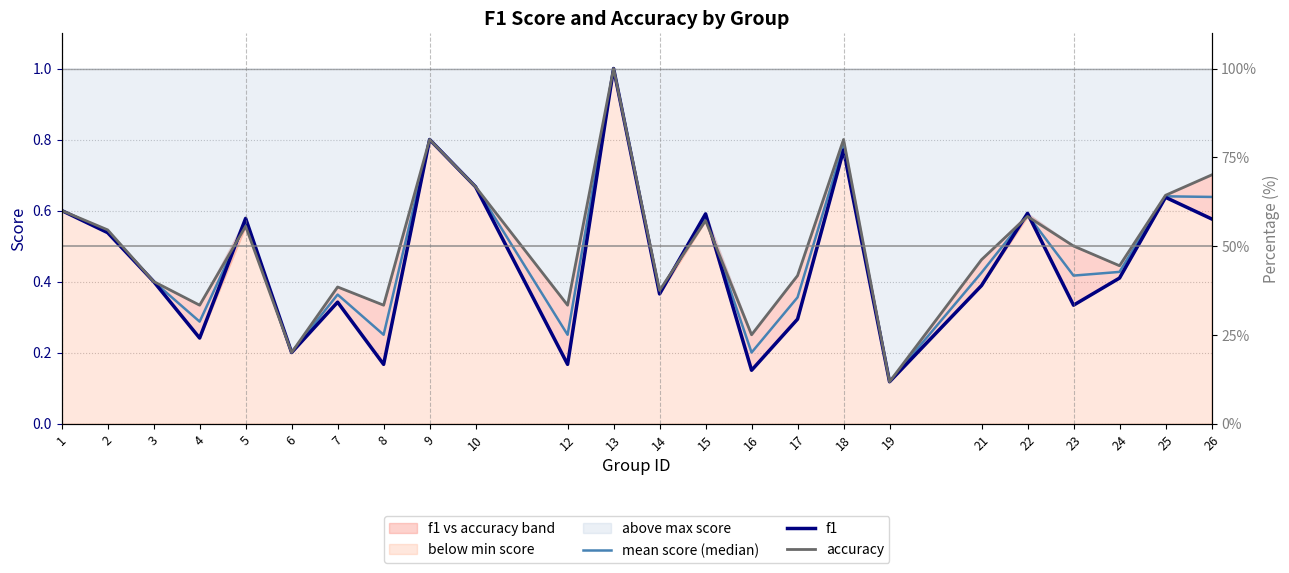

Reading left to right, what are all the values shown in this chart?

mean score (median): 1=0.6	2=0.5	3=0.4	4=0.3	5=0.6	6=0.2	7=0.4	8=0.2	9=0.8	10=0.7	12=0.2	13=1.0	14=0.4	15=0.6	16=0.2	17=0.4	18=0.8	19=0.1	21=0.4	22=0.6	23=0.4	24=0.4	25=0.6	26=0.6
f1: 1=0.6	2=0.5	3=0.4	4=0.2	5=0.6	6=0.2	7=0.3	8=0.2	9=0.8	10=0.7	12=0.2	13=1.0	14=0.4	15=0.6	16=0.2	17=0.3	18=0.8	19=0.1	21=0.4	22=0.6	23=0.3	24=0.4	25=0.6	26=0.6
accuracy: 1=0.6	2=0.5	3=0.4	4=0.3	5=0.6	6=0.2	7=0.4	8=0.3	9=0.8	10=0.7	12=0.3	13=1.0	14=0.4	15=0.6	16=0.2	17=0.4	18=0.8	19=0.1	21=0.5	22=0.6	23=0.5	24=0.4	25=0.6	26=0.7